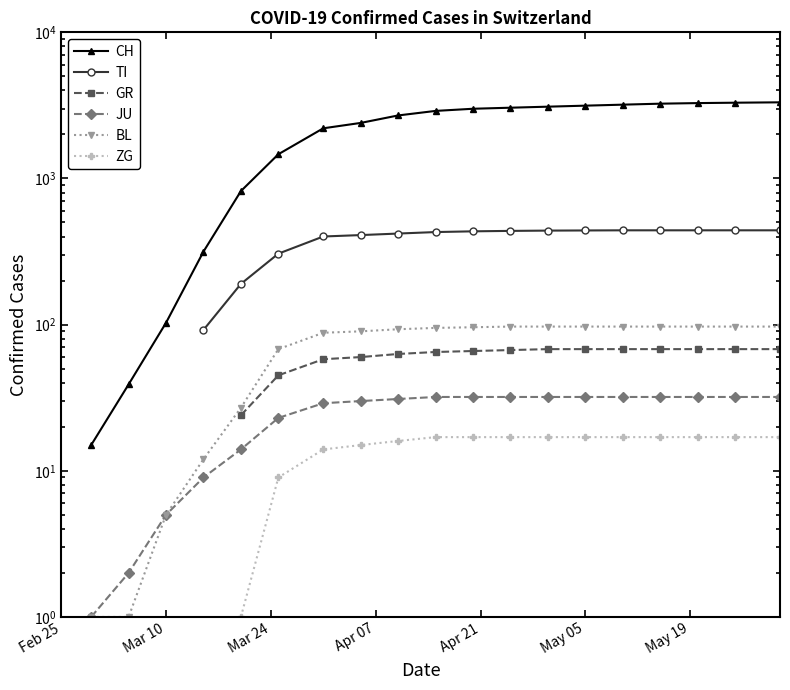

Does the chart display data point markers on the line(s)?

Yes